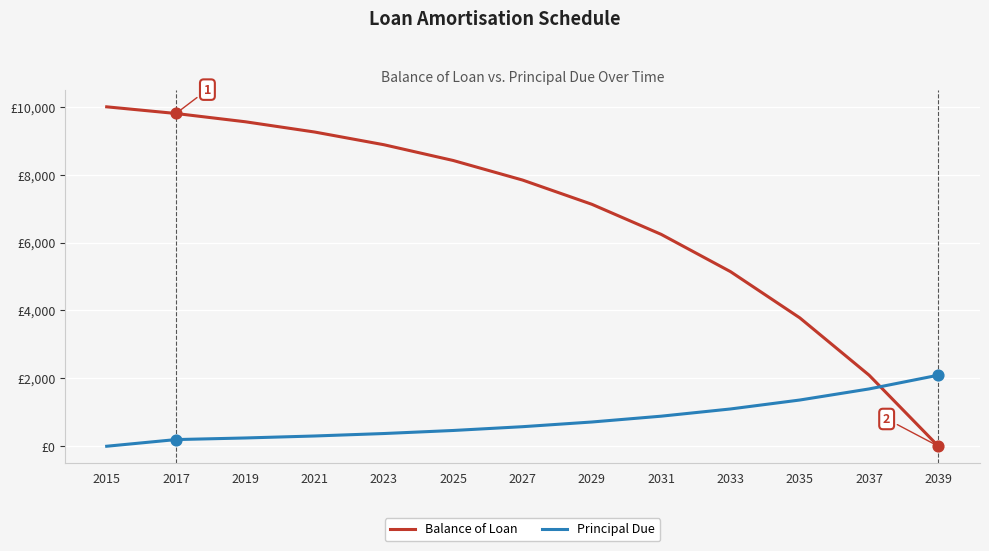

Is the value of Principal Due at 2025 greater than the value of Balance of Loan at 2035?

No